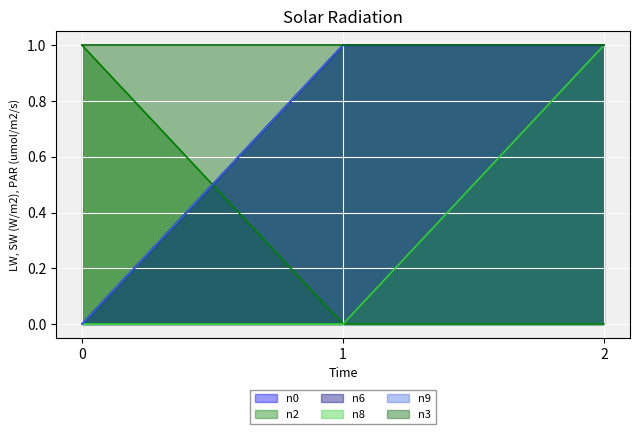

Rank the series at 2 from highest to lowest value.

n0, n6, n8, n9, n2